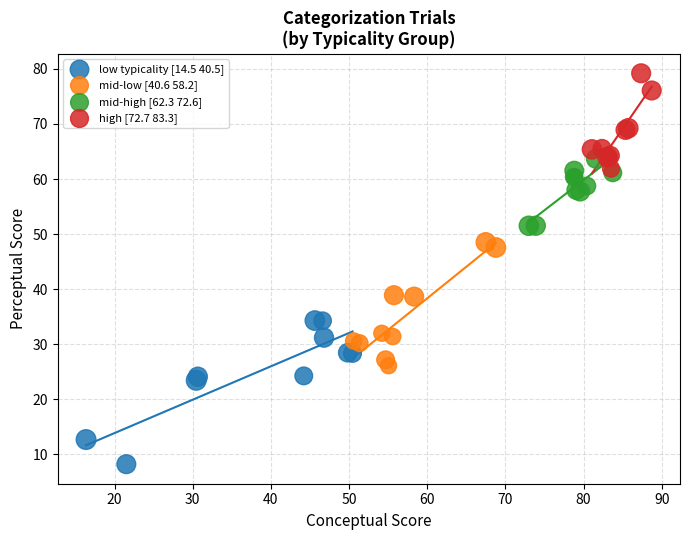

Which series reaches the maximum Y coordinate?

high [72.7 83.3]